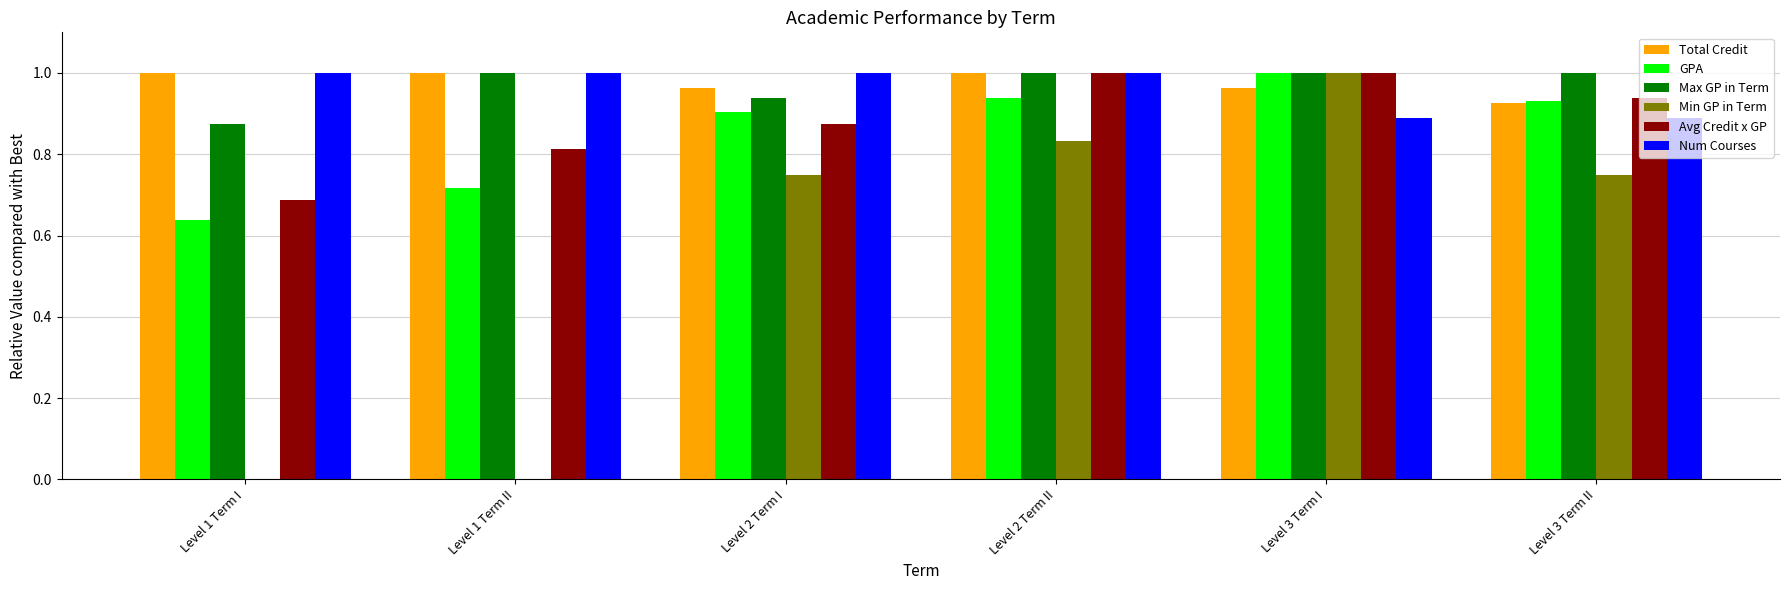

The value of Num Courses at Level 3 Term II is 0.9. True or false?

True